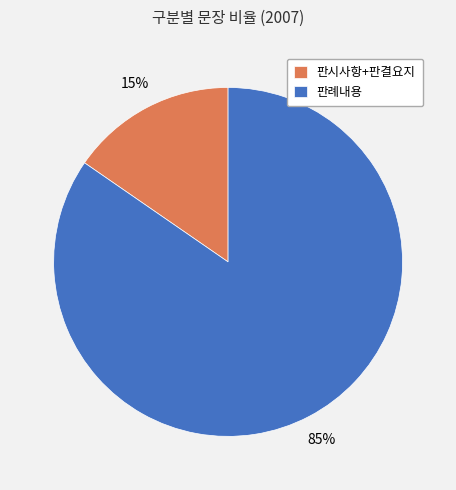

Does 판시사항+판결요지 represent more than half of the total?

No